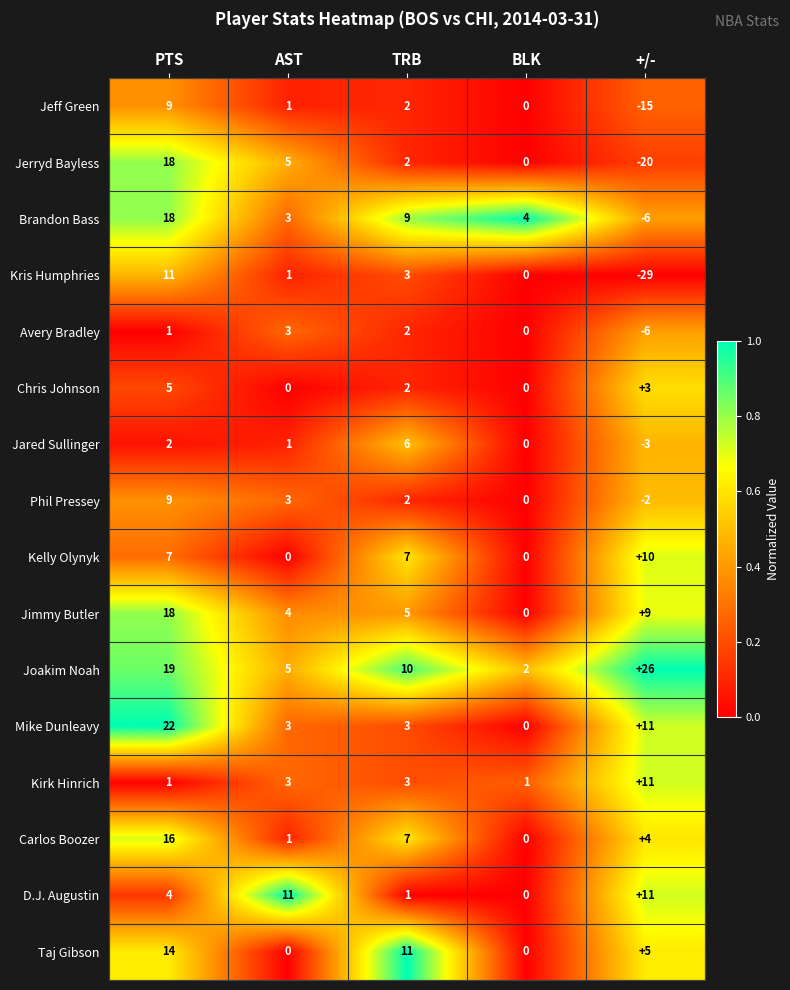

Which series has the largest range (max minus min)?

Kris Humphries